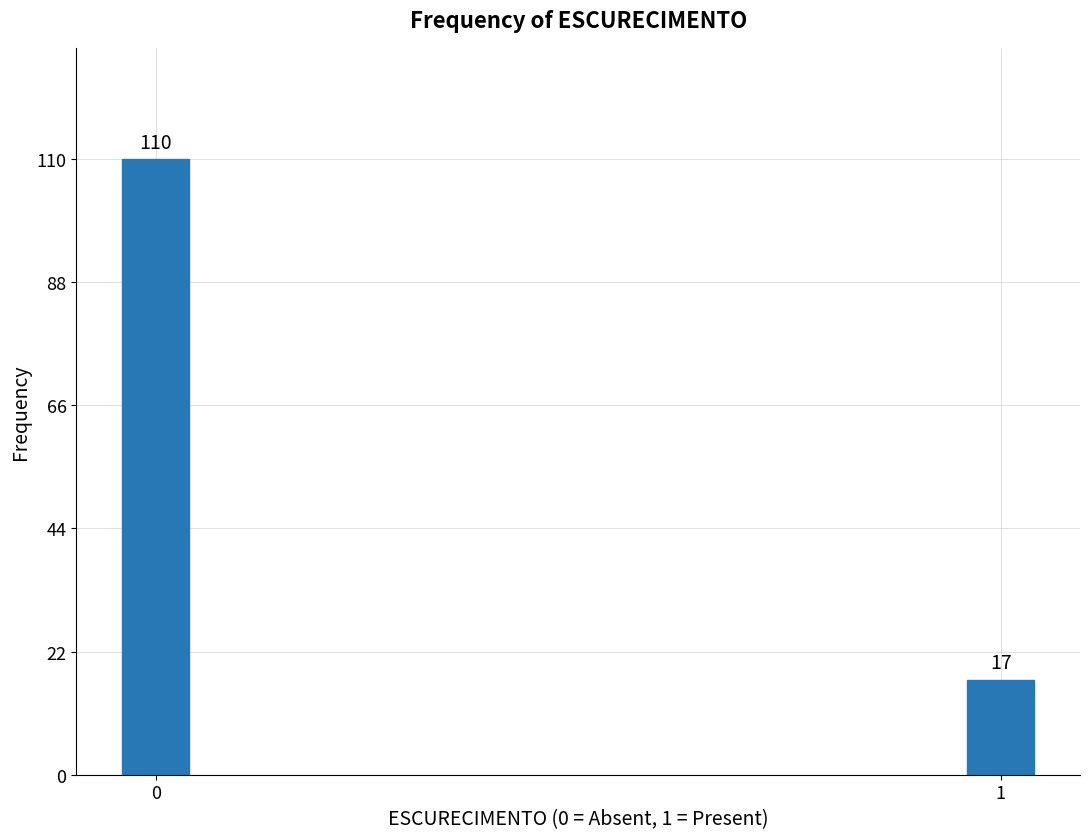

Reading left to right, extract all data points from this chart.

110	17